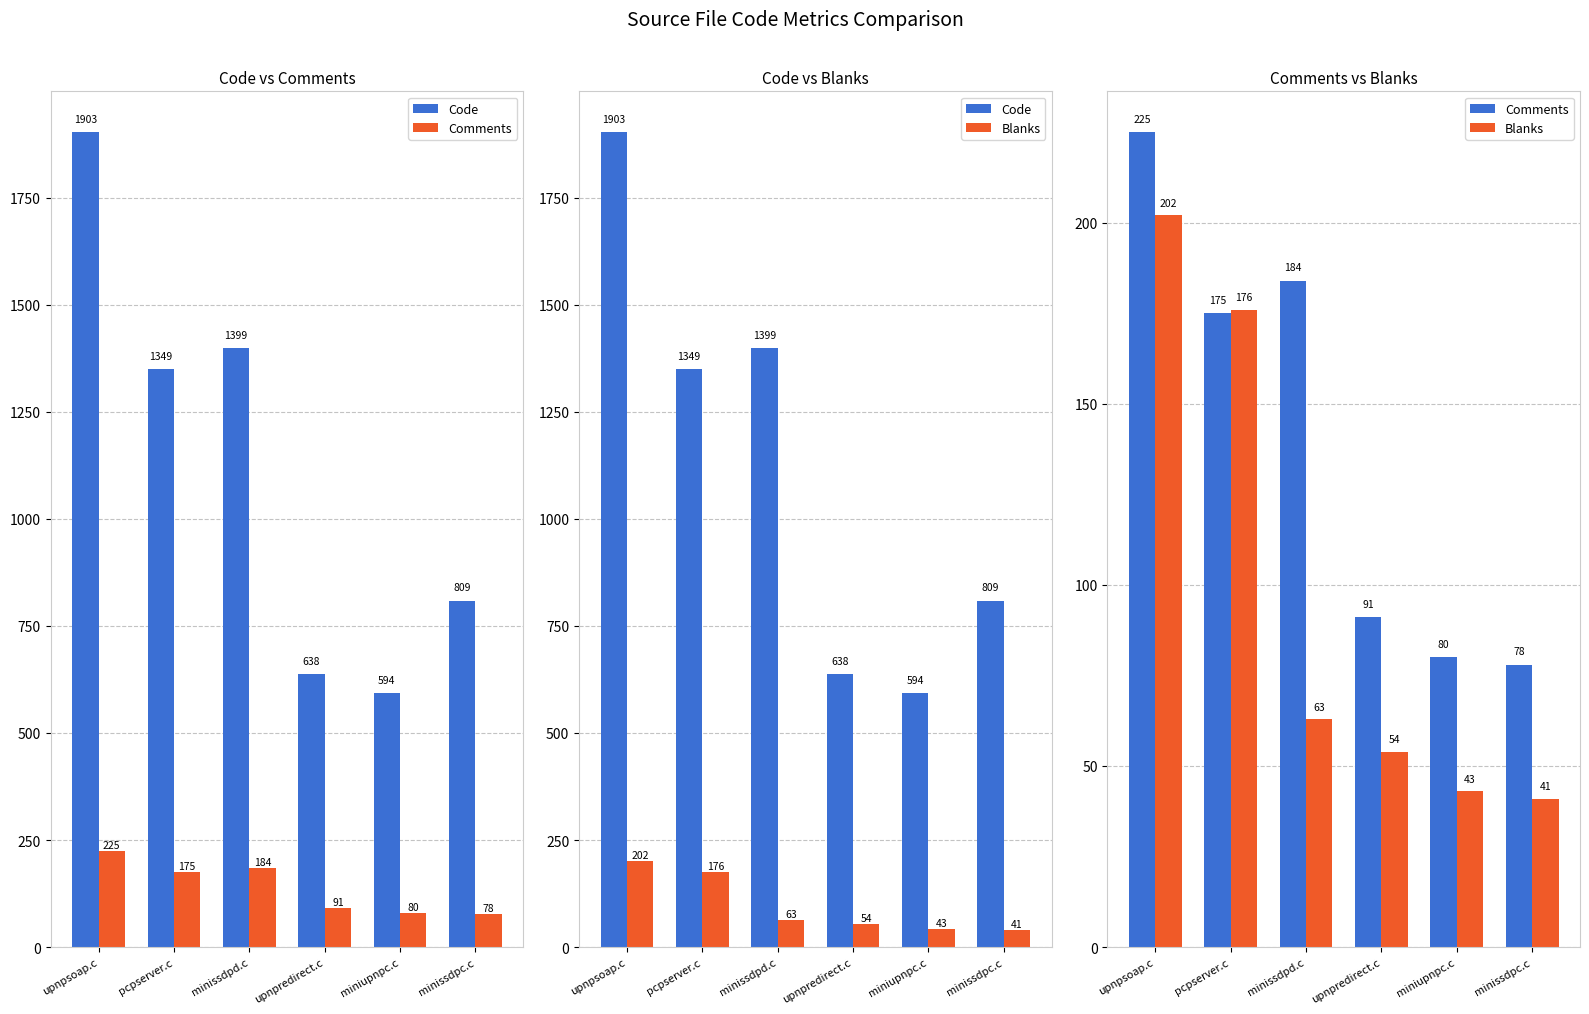

Which series has the largest total across all categories?

Code